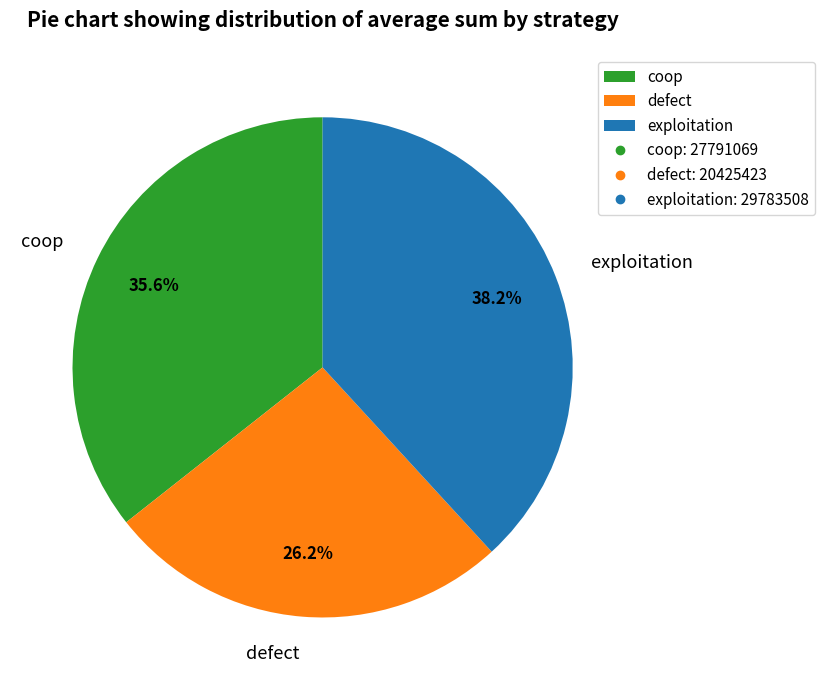

Combined, do coop and defect account for over 50%?

Yes